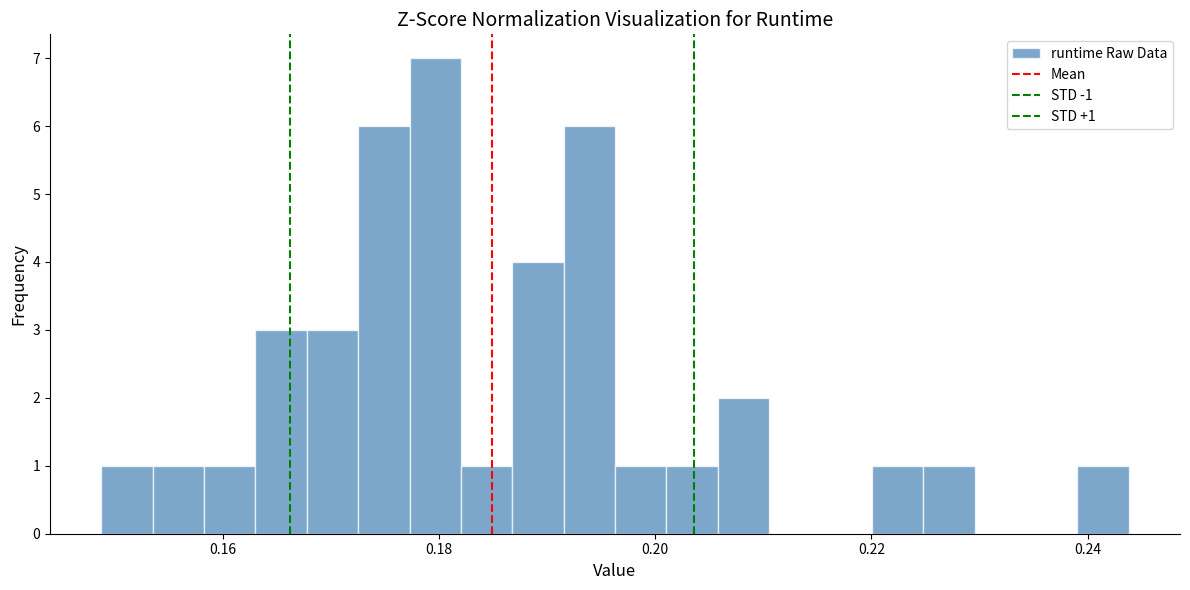

Read against the x-axis, roughly where is the centre of the tallest bar?

0.180